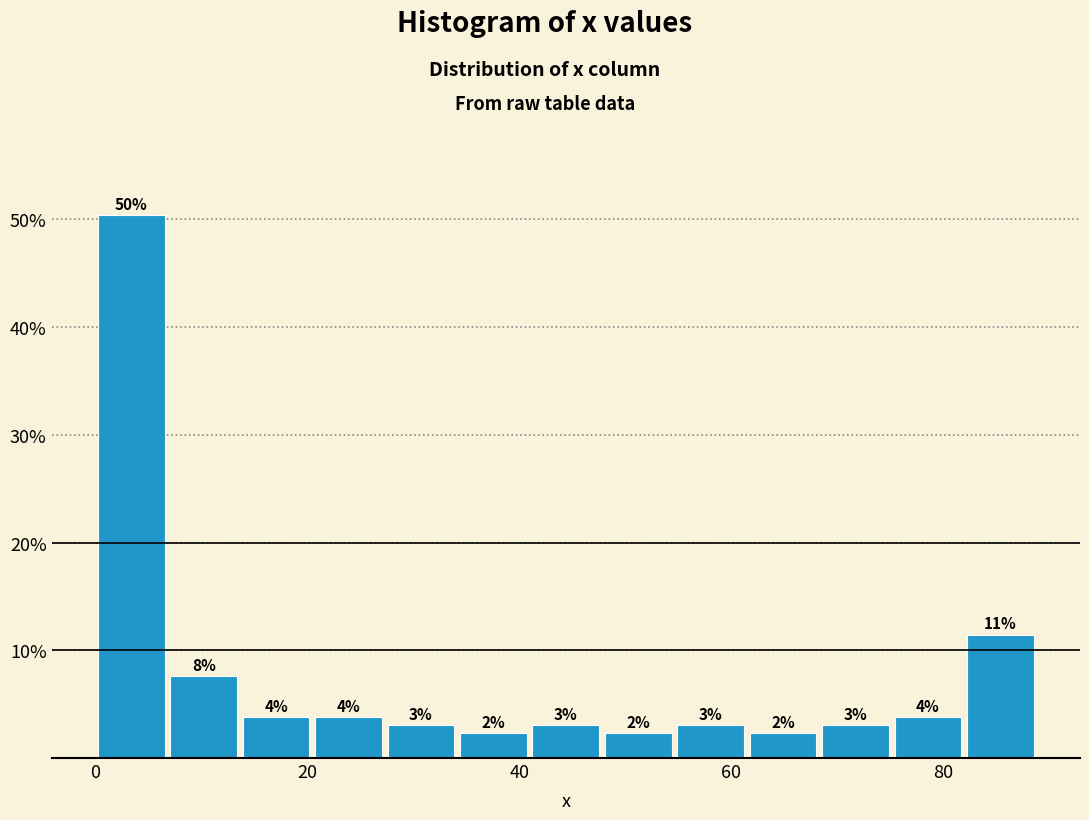

Read against the x-axis, roughly where is the centre of the tallest bar?

4